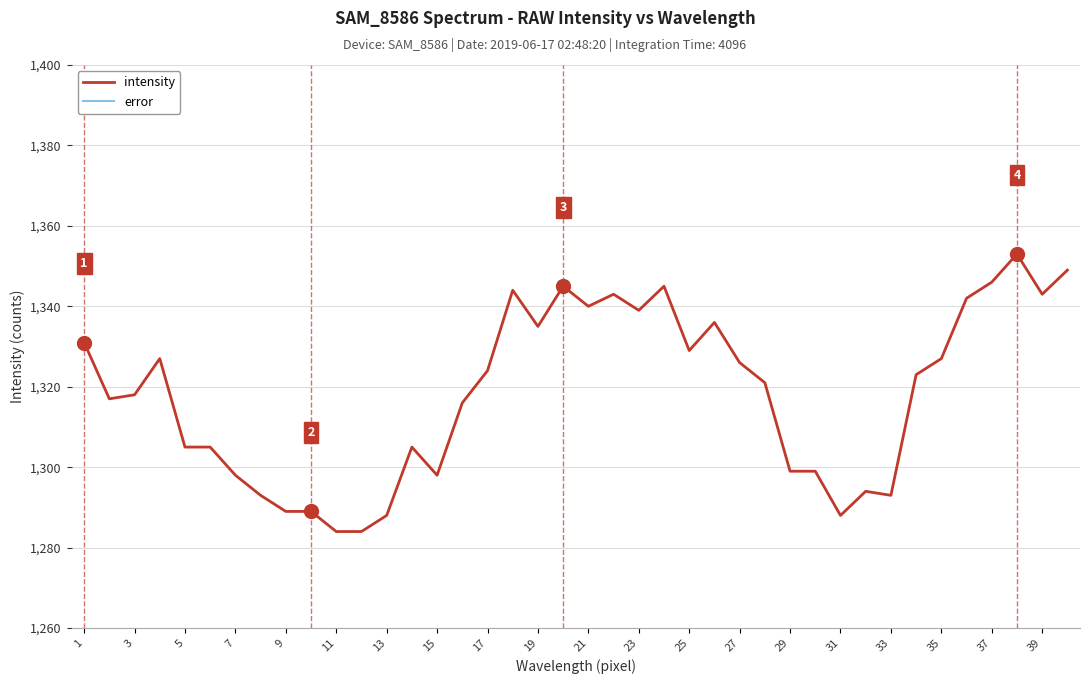

Is it true that intensity equals 1298 at 15?

True